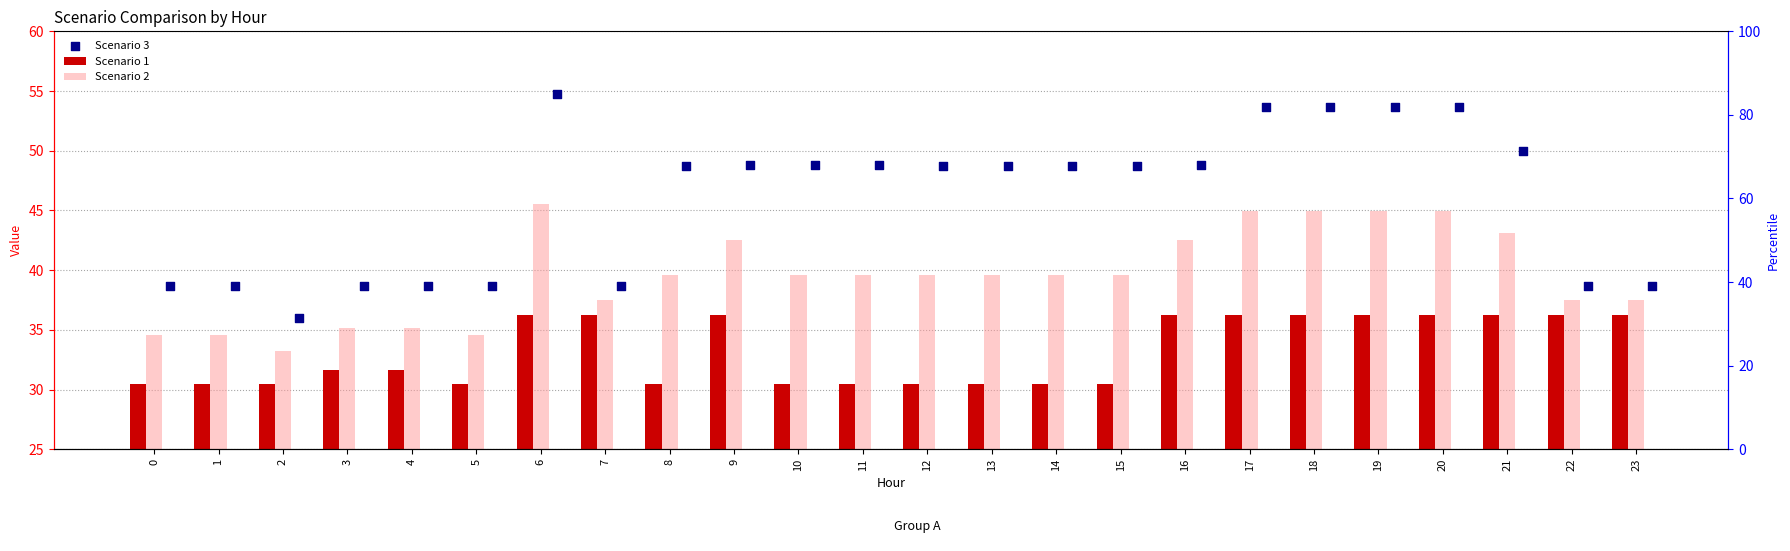

What is the total value across all series at 4?

105.5